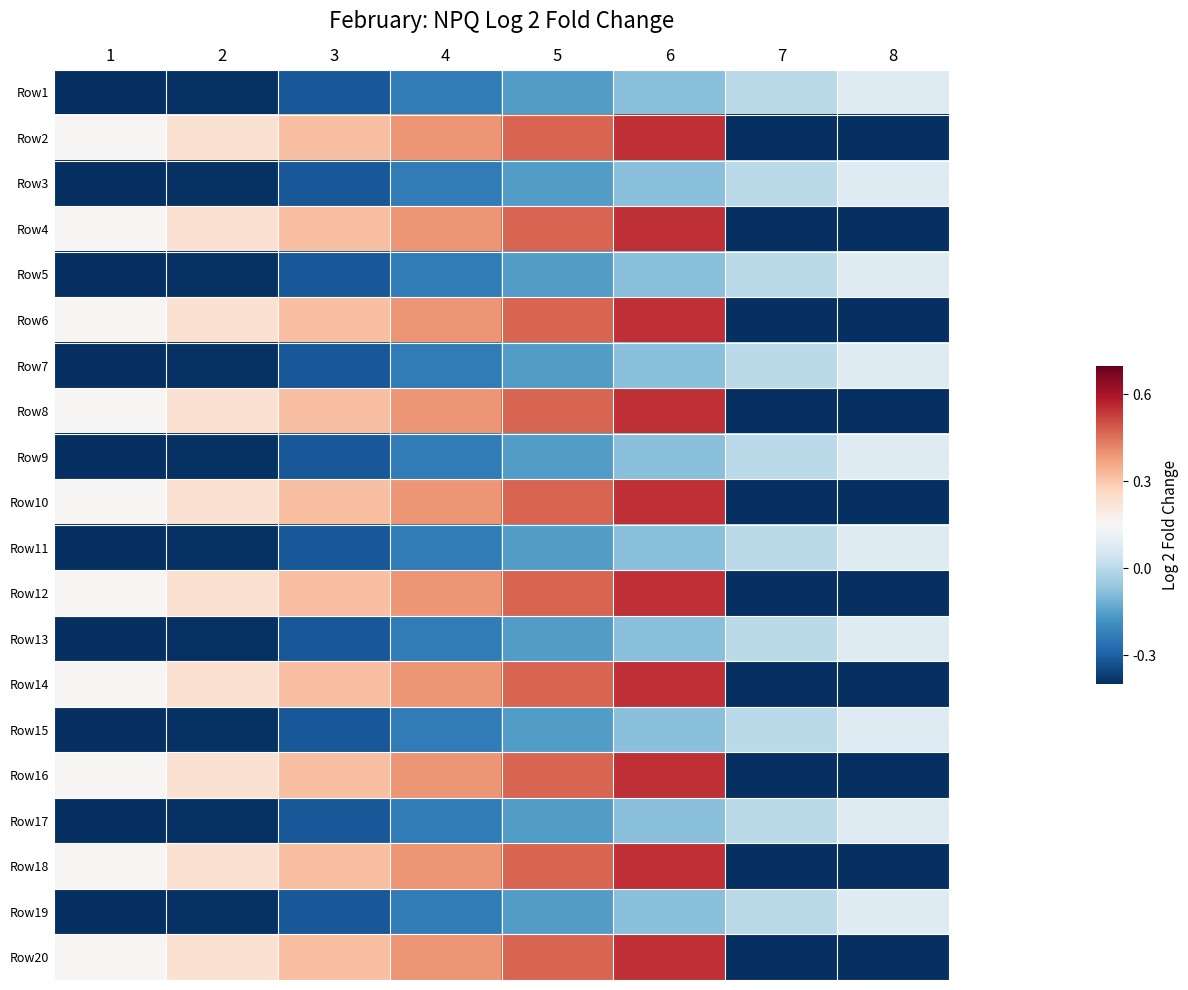

Reading left to right, list all the values displayed in this chart.

Row1: 1=-0.5	2=-0.4	3=-0.3	4=-0.2	5=-0.2	6=-0.1	7=0.0	8=0.1
Row2: 1=0.2	2=0.2	3=0.3	4=0.4	5=0.5	6=0.6	7=-0.6	8=-0.6
Row3: 1=-0.5	2=-0.4	3=-0.3	4=-0.2	5=-0.2	6=-0.1	7=0.0	8=0.1
Row4: 1=0.2	2=0.2	3=0.3	4=0.4	5=0.5	6=0.6	7=-0.6	8=-0.6
Row5: 1=-0.5	2=-0.4	3=-0.3	4=-0.2	5=-0.2	6=-0.1	7=0.0	8=0.1
Row6: 1=0.2	2=0.2	3=0.3	4=0.4	5=0.5	6=0.6	7=-0.6	8=-0.6
Row7: 1=-0.5	2=-0.4	3=-0.3	4=-0.2	5=-0.2	6=-0.1	7=0.0	8=0.1
Row8: 1=0.2	2=0.2	3=0.3	4=0.4	5=0.5	6=0.6	7=-0.6	8=-0.6
Row9: 1=-0.5	2=-0.4	3=-0.3	4=-0.2	5=-0.2	6=-0.1	7=0.0	8=0.1
Row10: 1=0.2	2=0.2	3=0.3	4=0.4	5=0.5	6=0.6	7=-0.6	8=-0.6
Row11: 1=-0.5	2=-0.4	3=-0.3	4=-0.2	5=-0.2	6=-0.1	7=0.0	8=0.1
Row12: 1=0.2	2=0.2	3=0.3	4=0.4	5=0.5	6=0.6	7=-0.6	8=-0.6
Row13: 1=-0.5	2=-0.4	3=-0.3	4=-0.2	5=-0.2	6=-0.1	7=0.0	8=0.1
Row14: 1=0.2	2=0.2	3=0.3	4=0.4	5=0.5	6=0.6	7=-0.6	8=-0.6
Row15: 1=-0.5	2=-0.4	3=-0.3	4=-0.2	5=-0.2	6=-0.1	7=0.0	8=0.1
Row16: 1=0.2	2=0.2	3=0.3	4=0.4	5=0.5	6=0.6	7=-0.6	8=-0.6
Row17: 1=-0.5	2=-0.4	3=-0.3	4=-0.2	5=-0.2	6=-0.1	7=0.0	8=0.1
Row18: 1=0.2	2=0.2	3=0.3	4=0.4	5=0.5	6=0.6	7=-0.6	8=-0.6
Row19: 1=-0.5	2=-0.4	3=-0.3	4=-0.2	5=-0.2	6=-0.1	7=0.0	8=0.1
Row20: 1=0.2	2=0.2	3=0.3	4=0.4	5=0.5	6=0.6	7=-0.6	8=-0.6